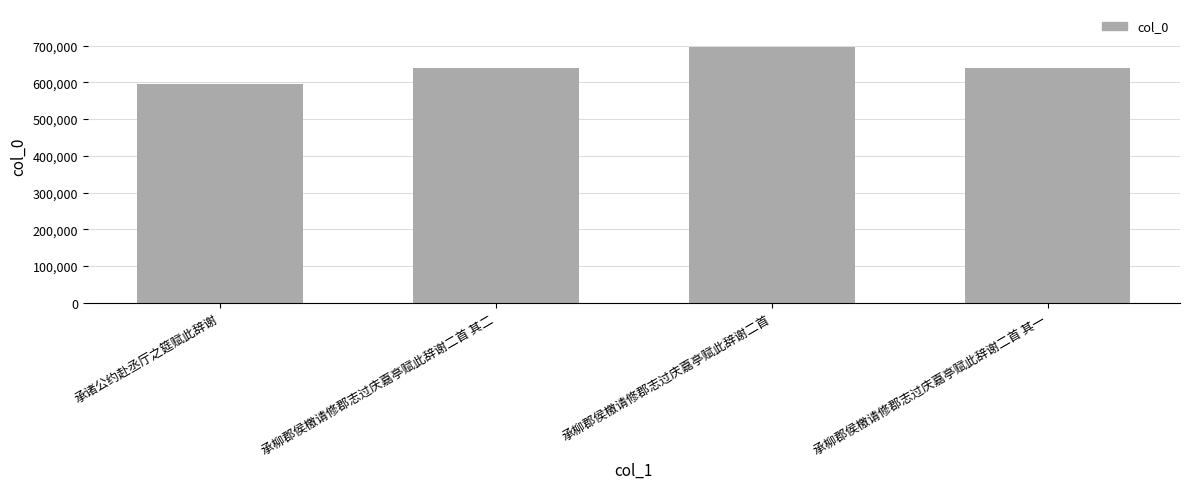

What is the label of the 3rd bar from the right?

承柳郡侯檄请修郡志过庆嘉亭赋此辞谢二首 其二